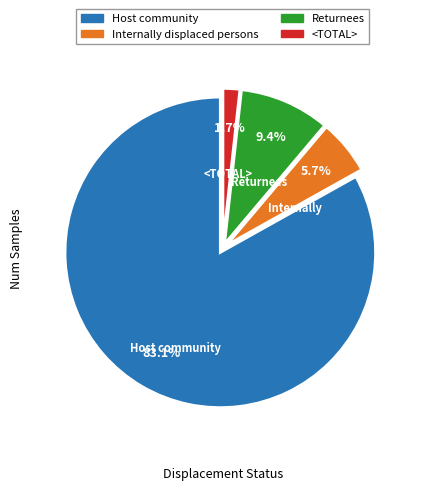

Rank the categories by value from lowest to highest.

<TOTAL>, Internally displaced persons, Returnees, Host community